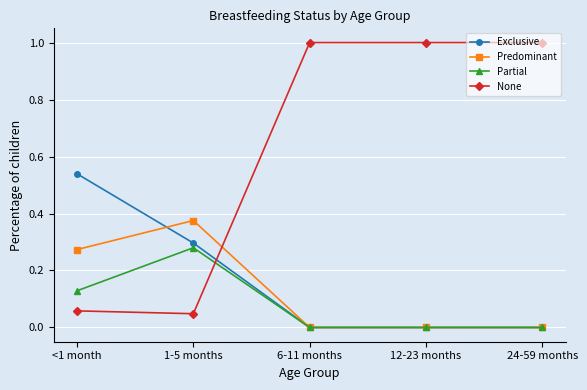

Is this an area chart (filled region under the line)?

No